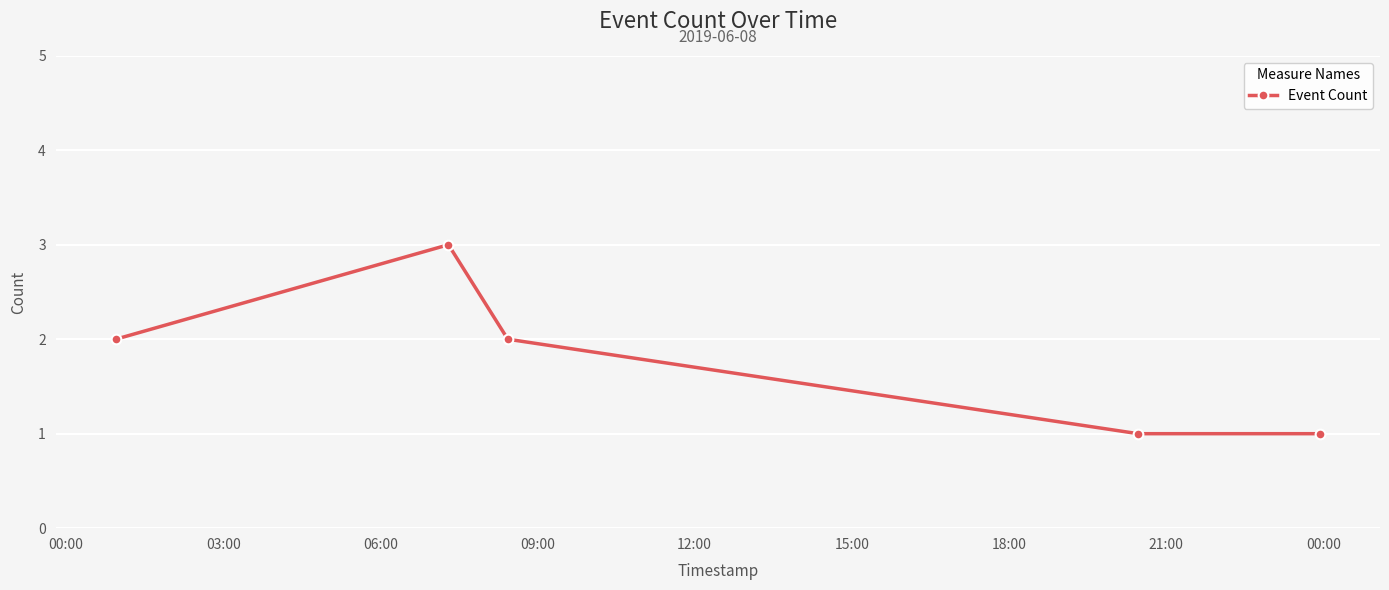

True or false: there are more than 0 points higher than both neighbors.

True